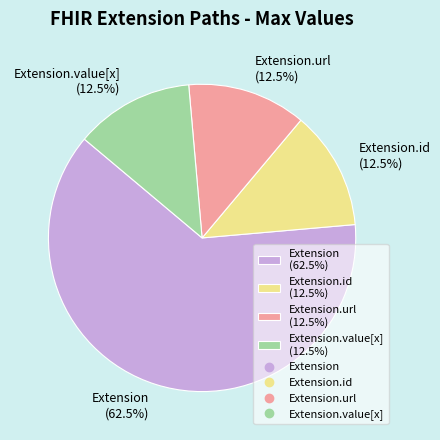

Count the number of slices in the pie.

4